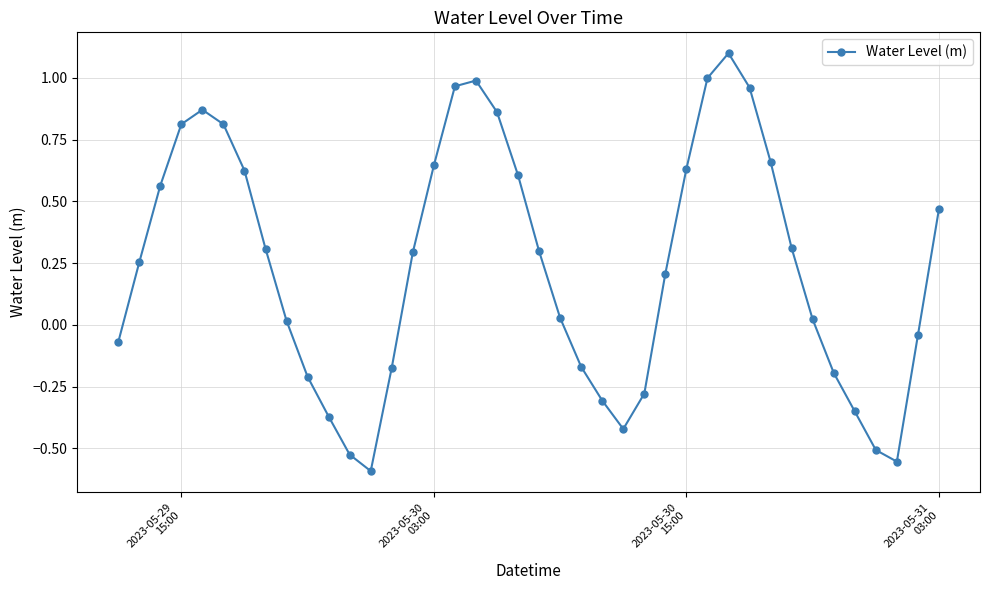

How many points are lower than both their immediate neighbors (excluding endpoints)?

3